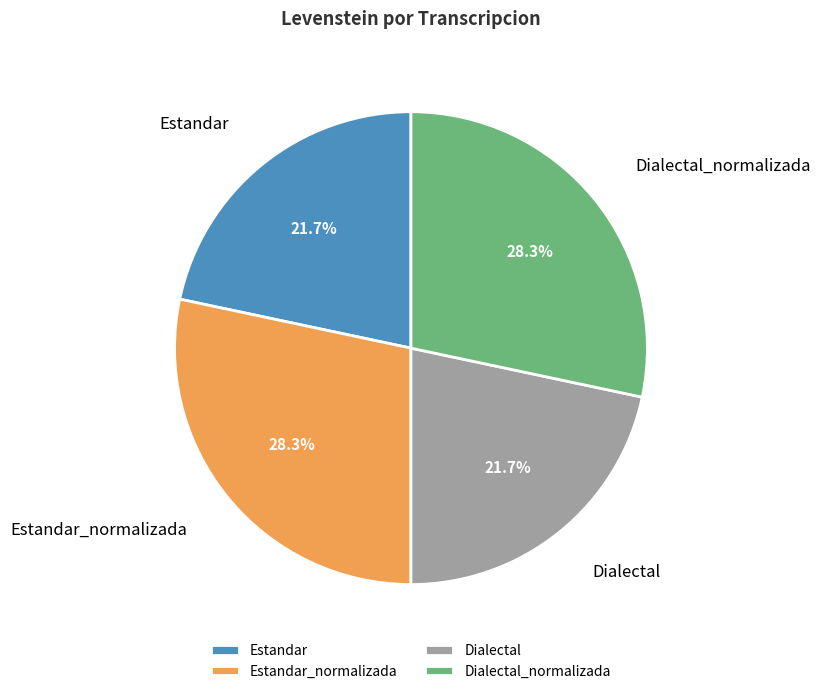

What percentage is NOT represented by Dialectal?

78.3%